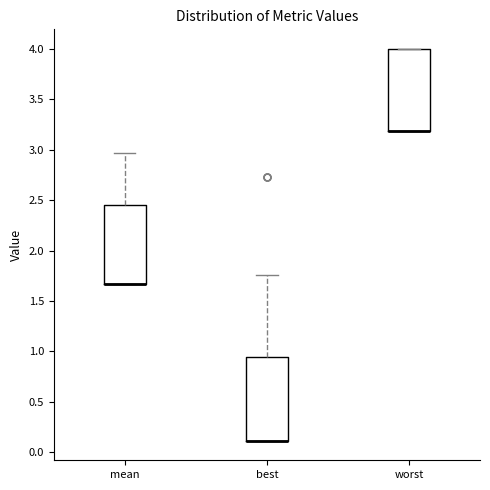

Where does the upper whisker of the box for best end on the y-axis? The values are not printed on the chart, so give them approximately, as read against the axis.

1.75